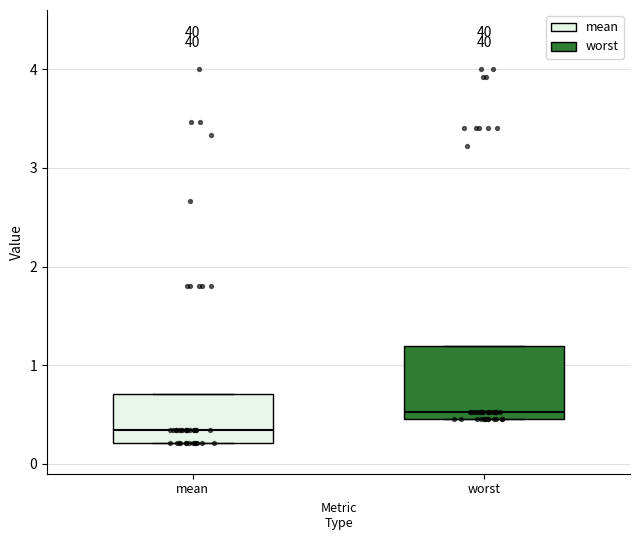

Which box's median line is the highest?

worst